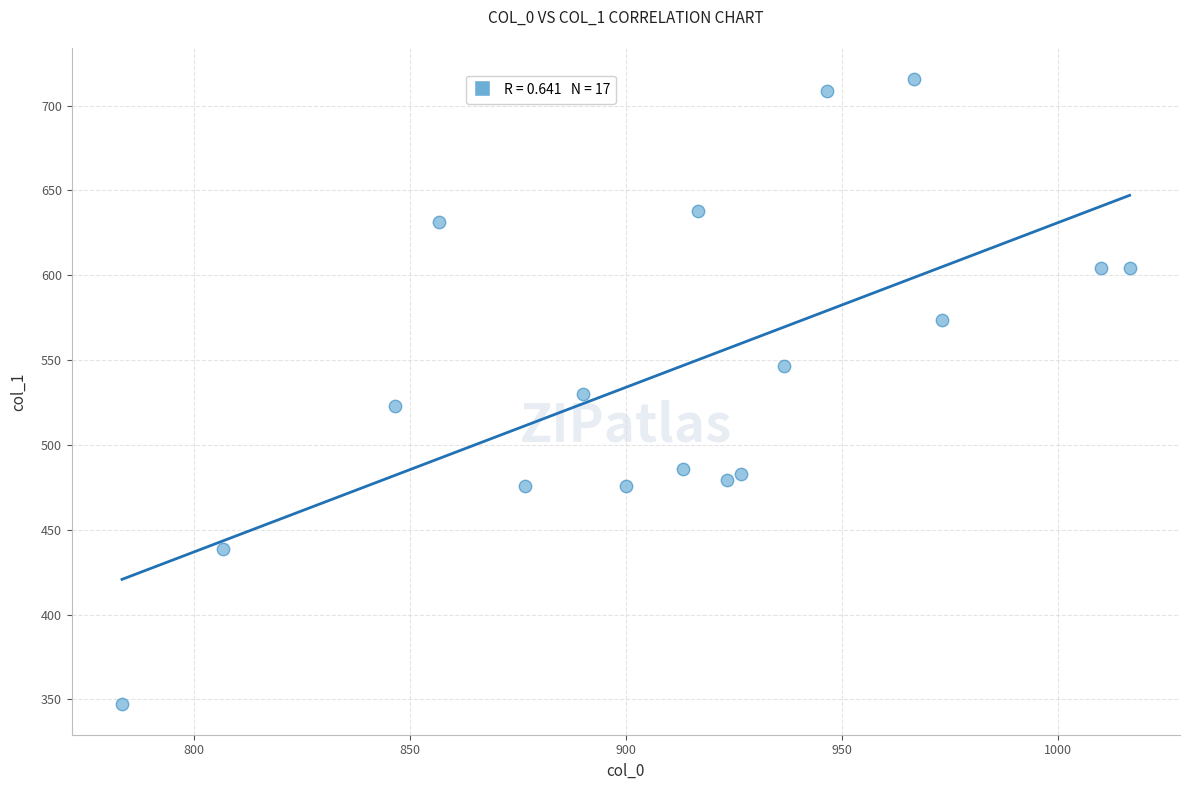

What is the range of Y values (max minus min)?

367.9